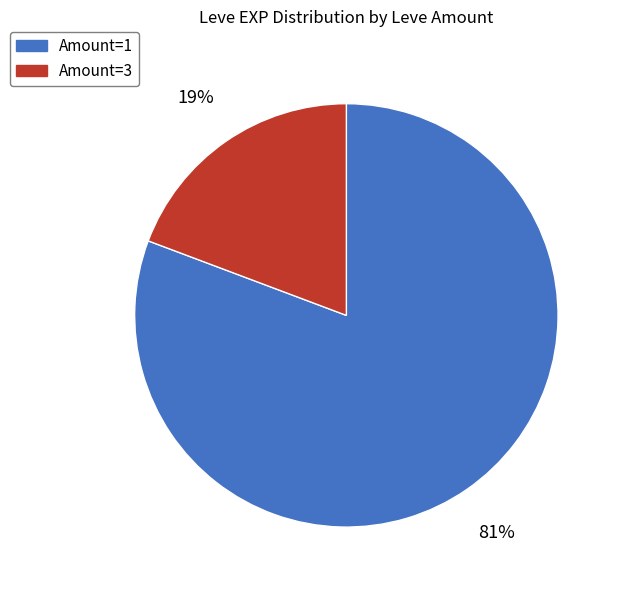

How many segments does this pie chart have?

2